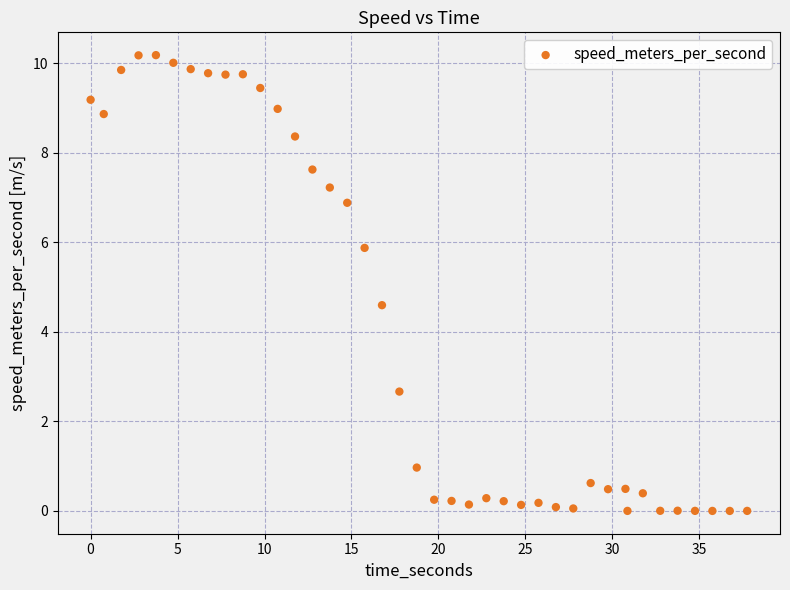

What is the range of Y values (max minus min)?

10.2